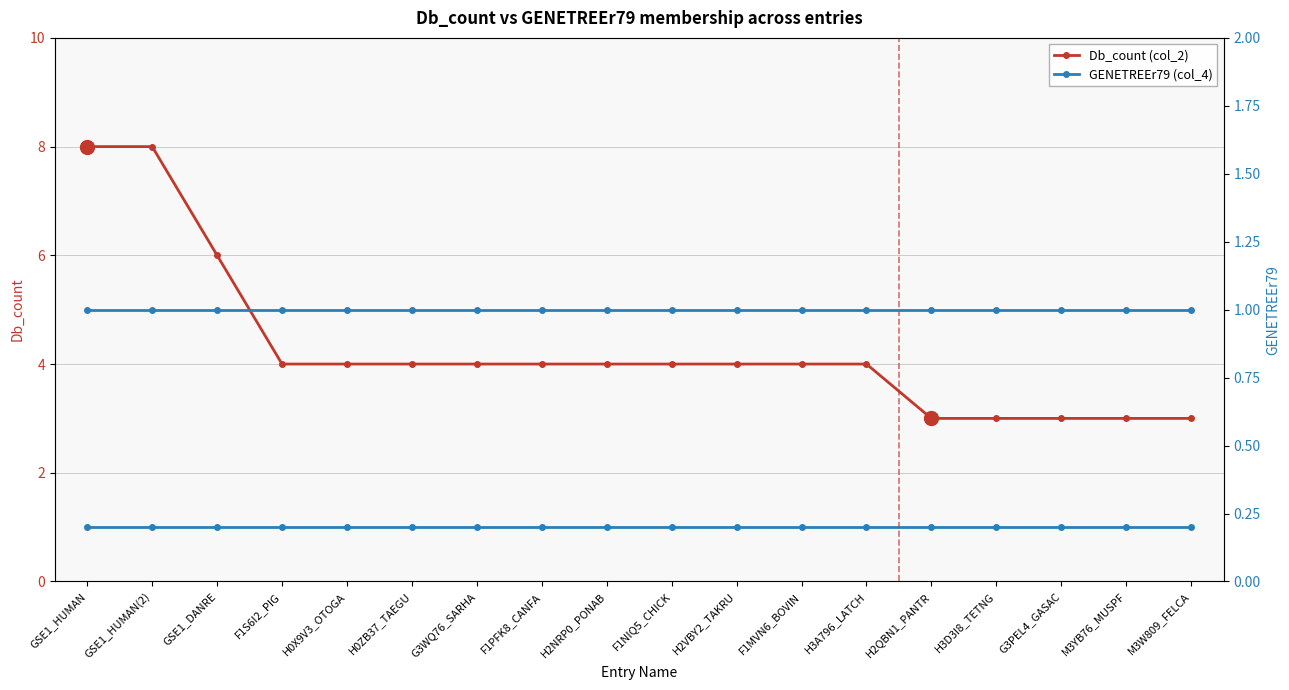

Rank the series by their average value, from lowest to highest.

GENETREEr79 (col_4), Db_count (col_2)